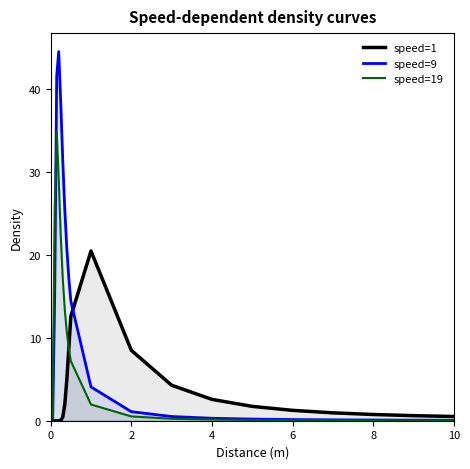

Is it true that speed=9 equals 0.1 at 6?

True